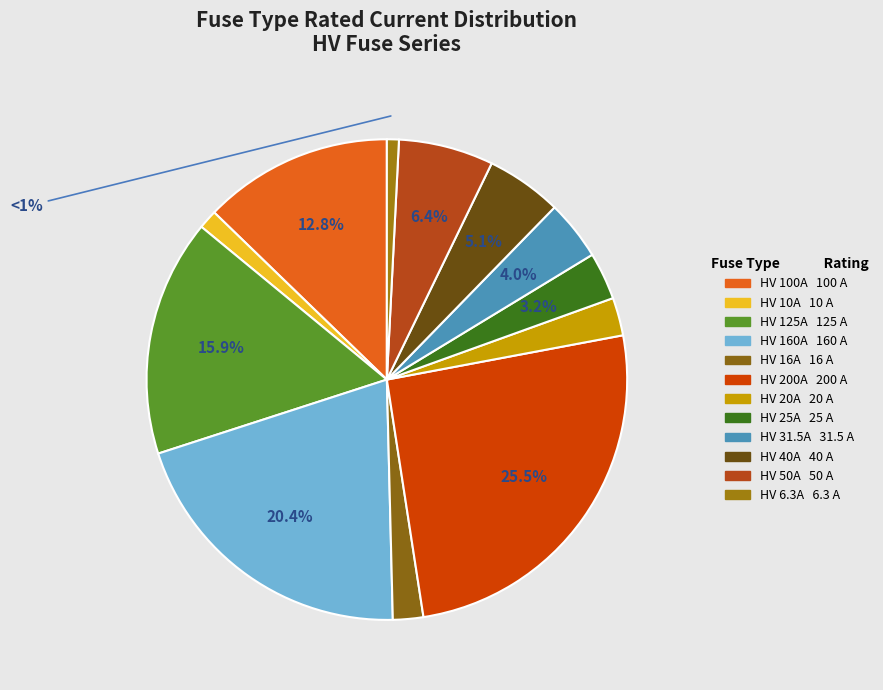

What is the smallest slice in the pie chart?

HV 6.3A